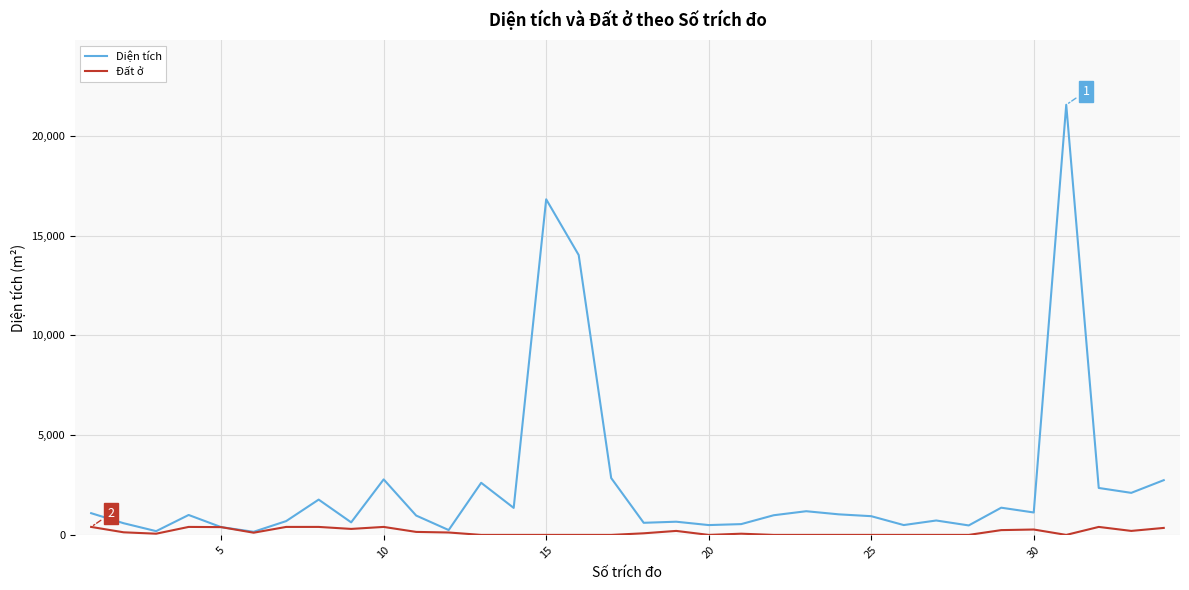

Rank the series by their maximum value, from lowest to highest.

Đất ở, Diện tích